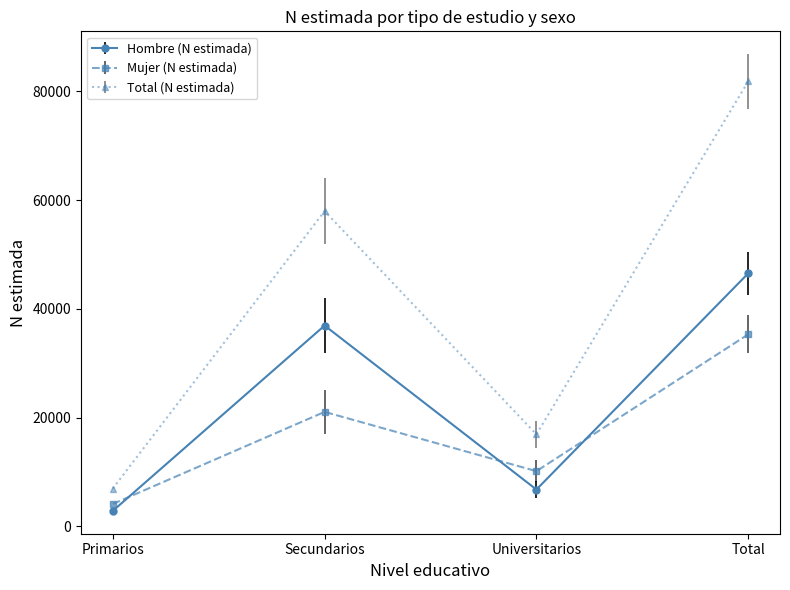

Rank the series by their average value, from highest to lowest.

Total (N estimada), Hombre (N estimada), Mujer (N estimada)